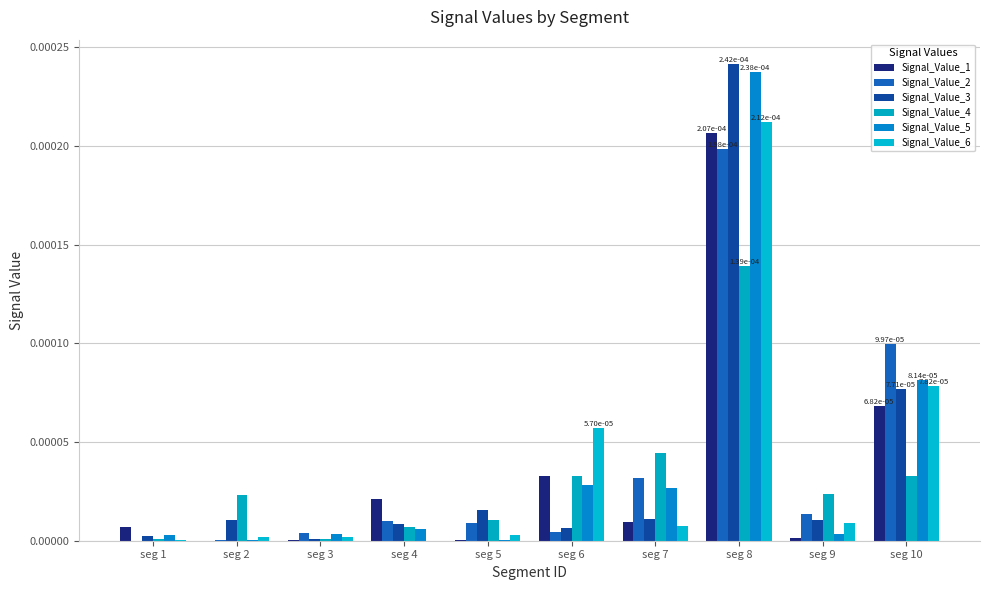

Rank the series by their maximum value, from lowest to highest.

Signal_Value_4, Signal_Value_2, Signal_Value_1, Signal_Value_6, Signal_Value_5, Signal_Value_3